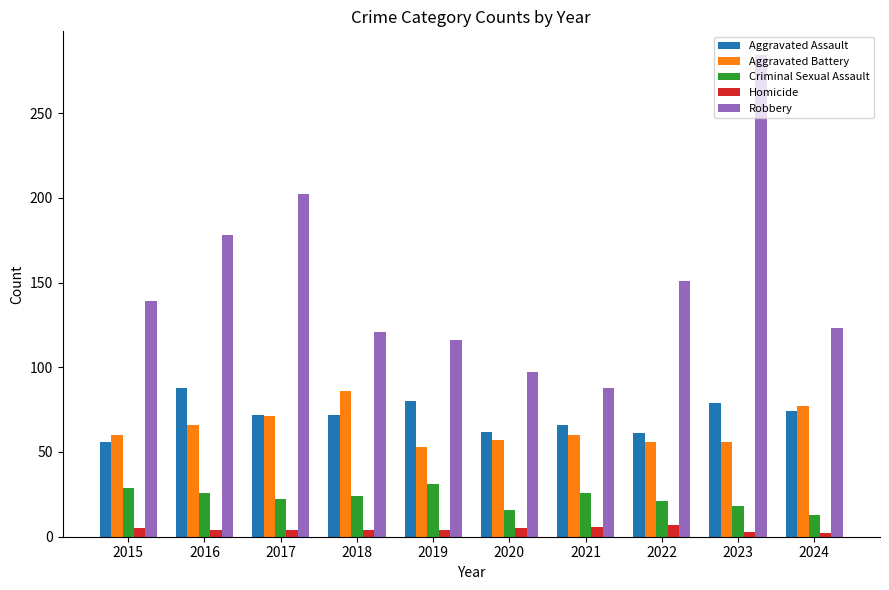

The Aggravated Battery series shows 60 at 2021. True or false?

True